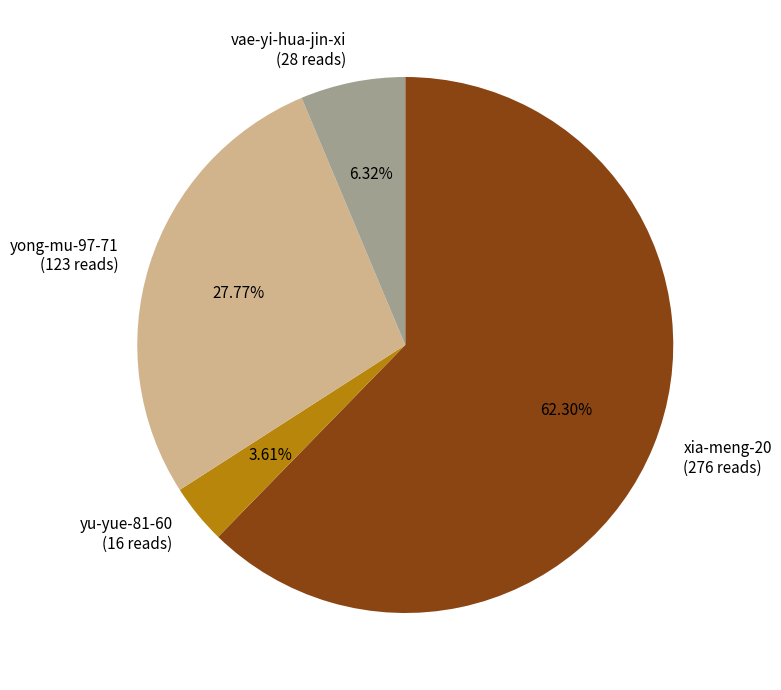

Is the sum of xia-meng-20 and yu-yue-81-60 greater than half?

Yes